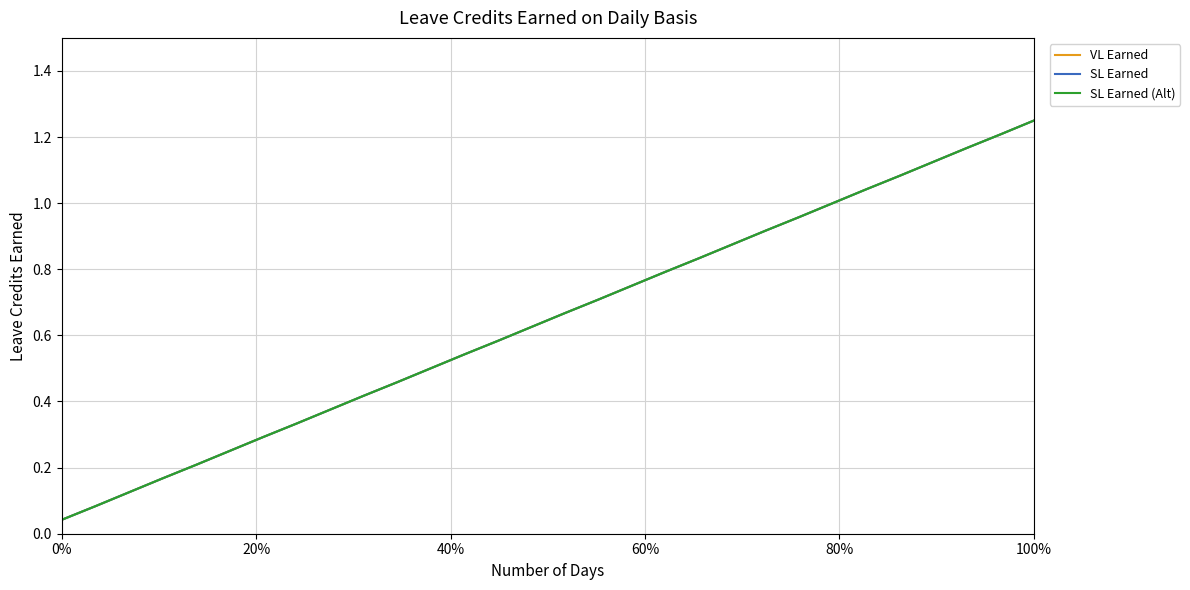

Is this an area chart (filled region under the line)?

No